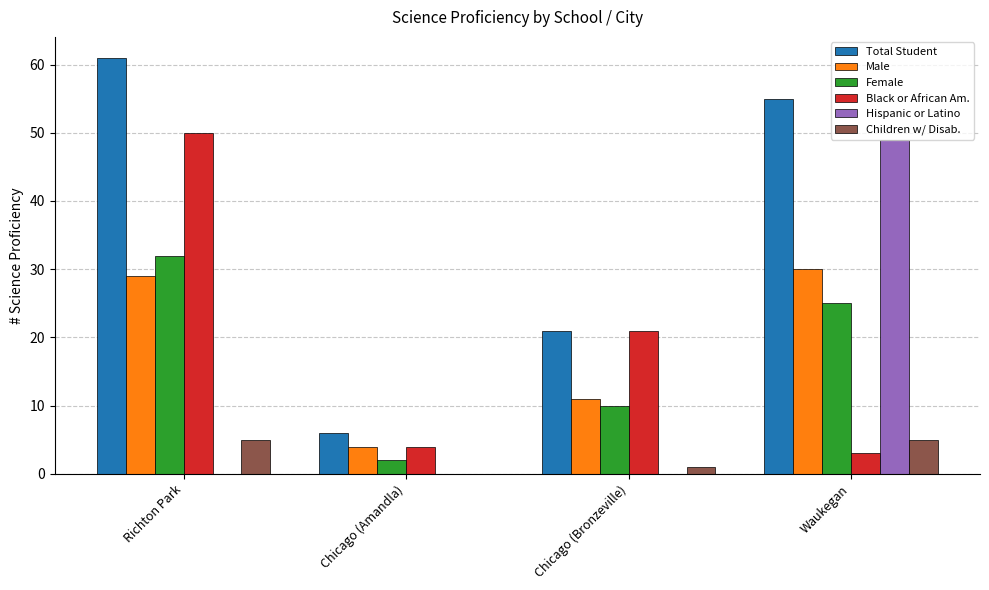

The Black or African Am. series shows 4 at Chicago (Amandla). True or false?

True